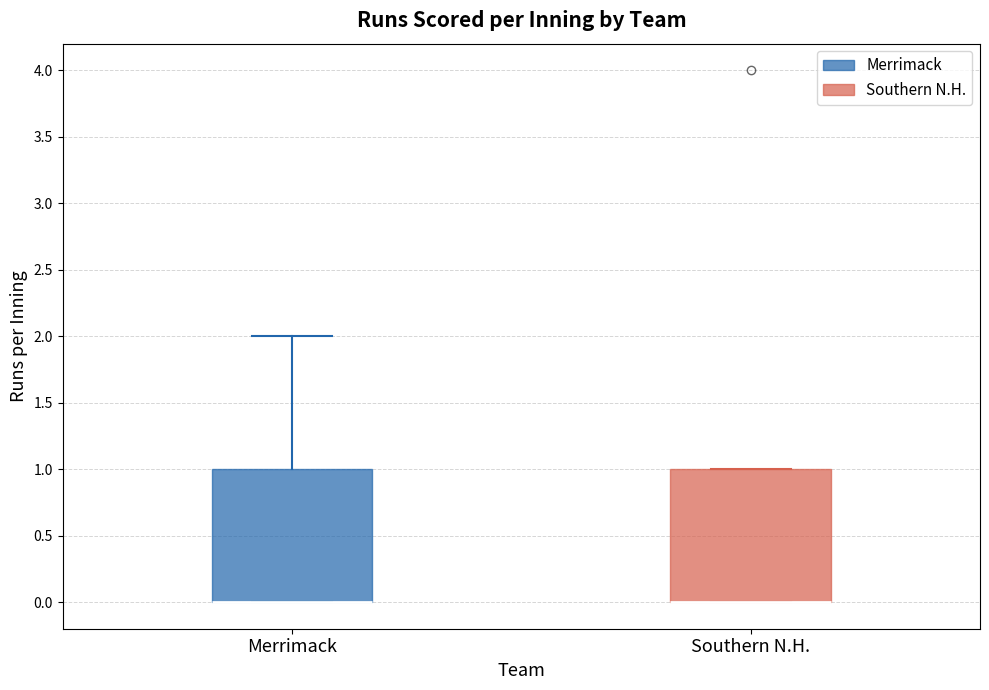

Reading left to right, read every box against the y-axis: the position of its median line, the range the box covers, and the ends of its whiskers. The values are not printed on the chart, so give them approximately, as read against the axis.

Merrimack: median 0 (drawn on the box's lower edge), box 0 to 1, whiskers 0 to 2
Southern N.H.: median 0 (drawn on the box's lower edge), box 0 to 1, whiskers 0 to 1